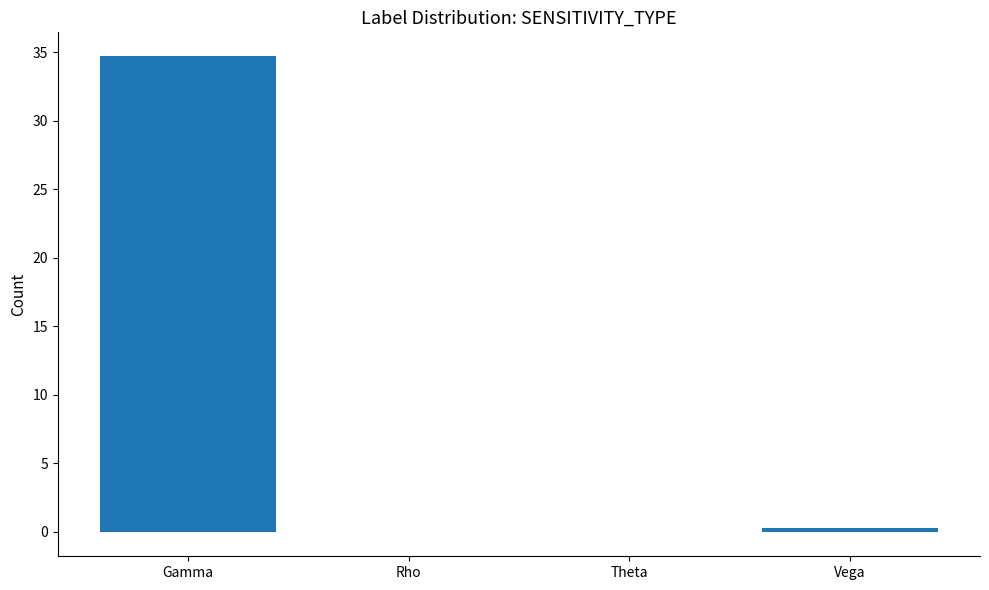

How many distinct data groups are displayed?

1